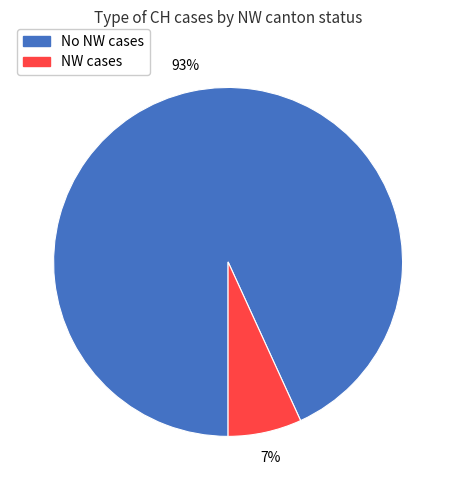

Between NW cases and No NW cases, which is larger?

No NW cases